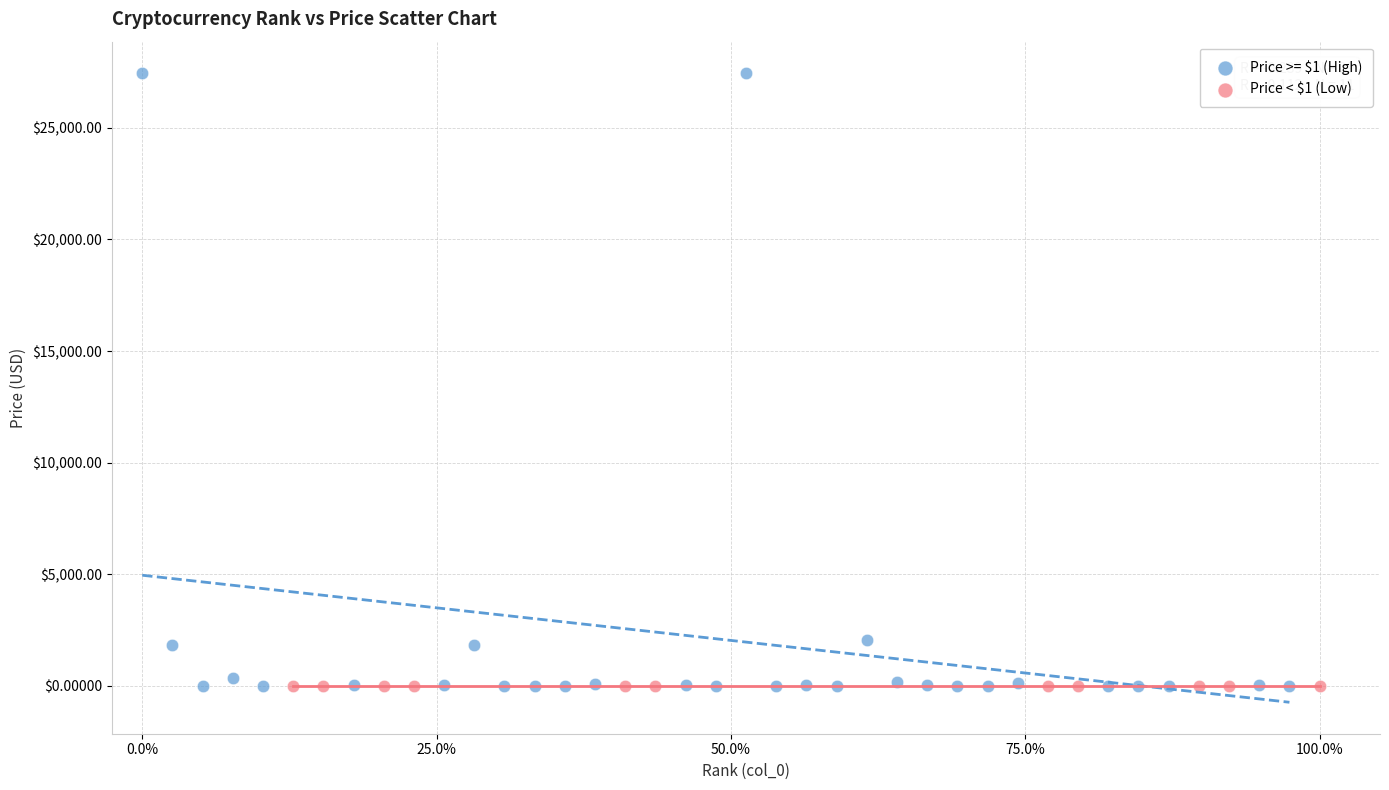

Which series has the largest Y range (max minus min)?

Price >= $1 (High)